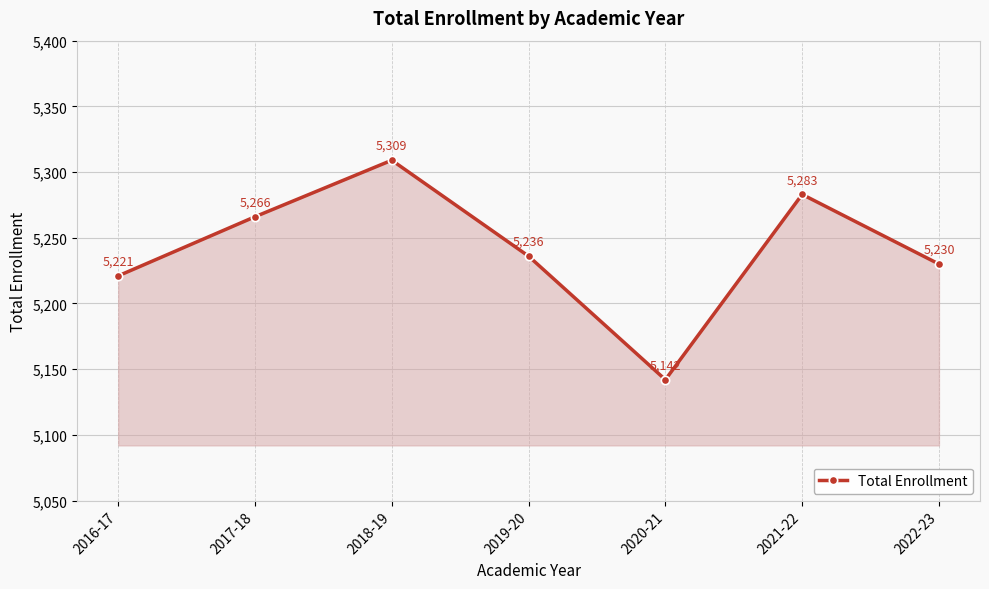

How many data points does each series have?

7